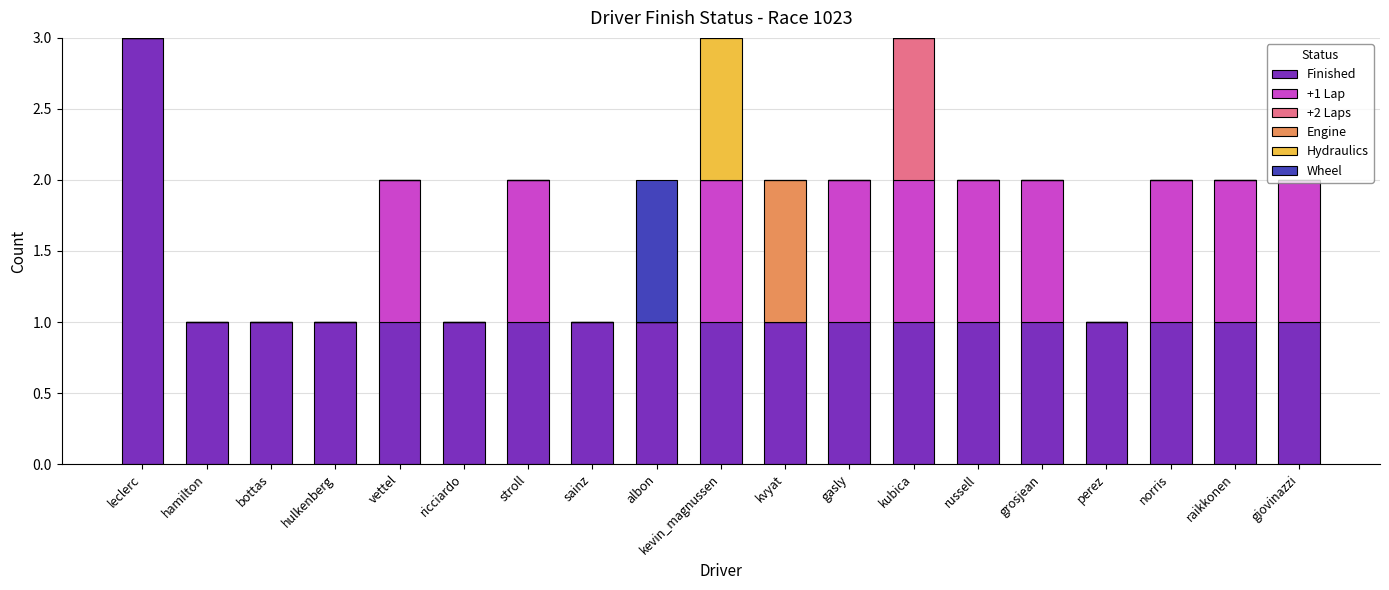

How many series are shown in this chart?

6